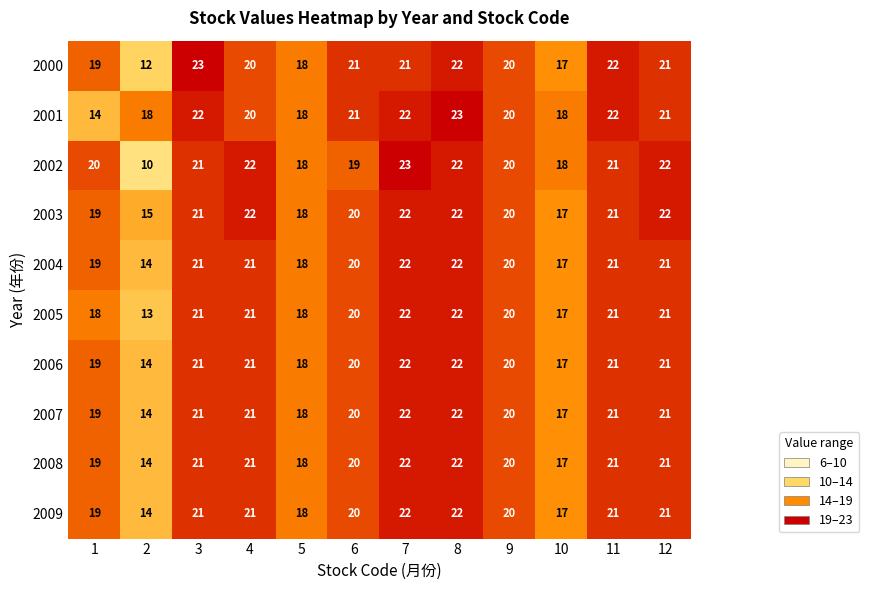

What is the difference between the highest and lowest values at 8?

1